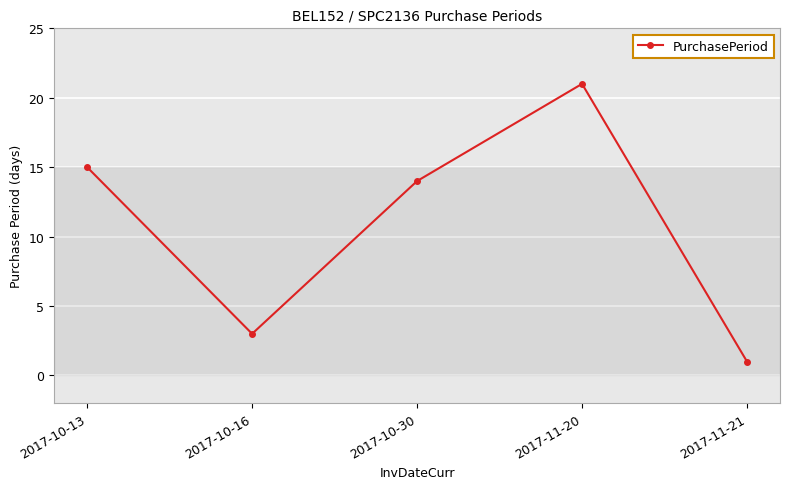

What is the label of the 2nd point from the right?

2017-11-20